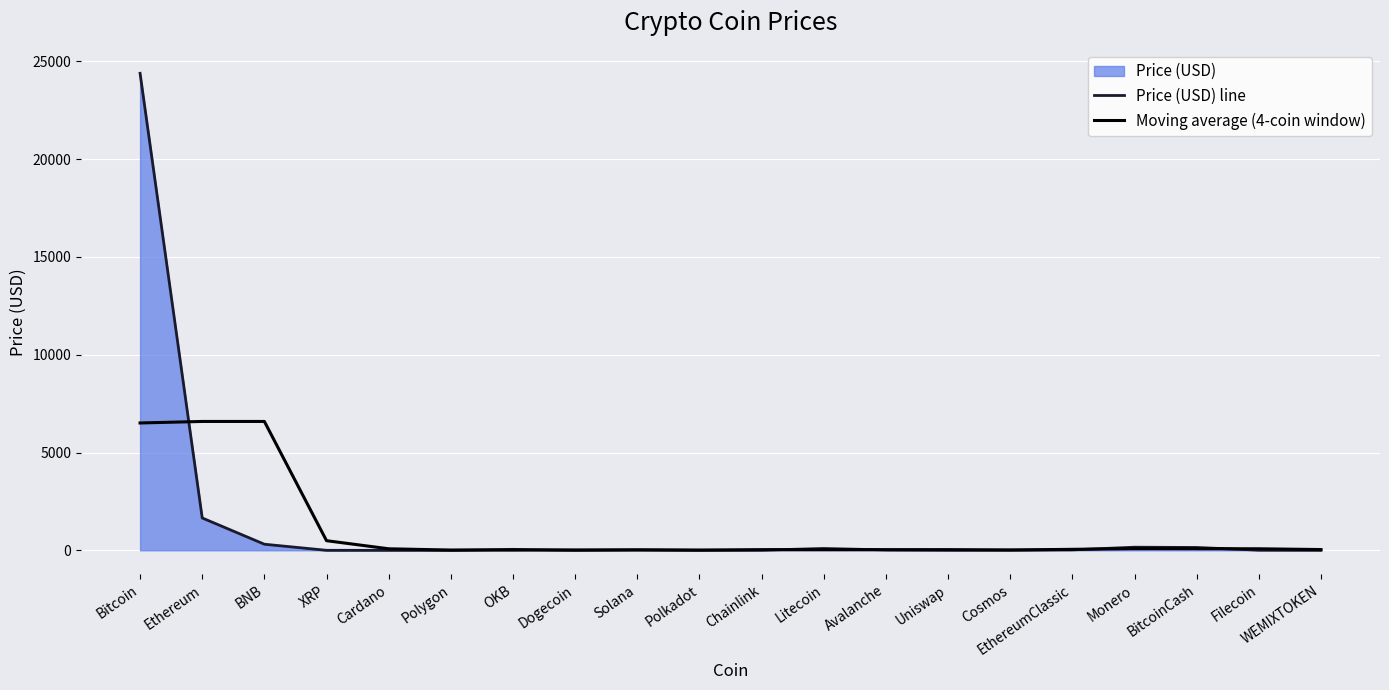

Where is the first local minimum for Moving average (4-coin window)?

OKB